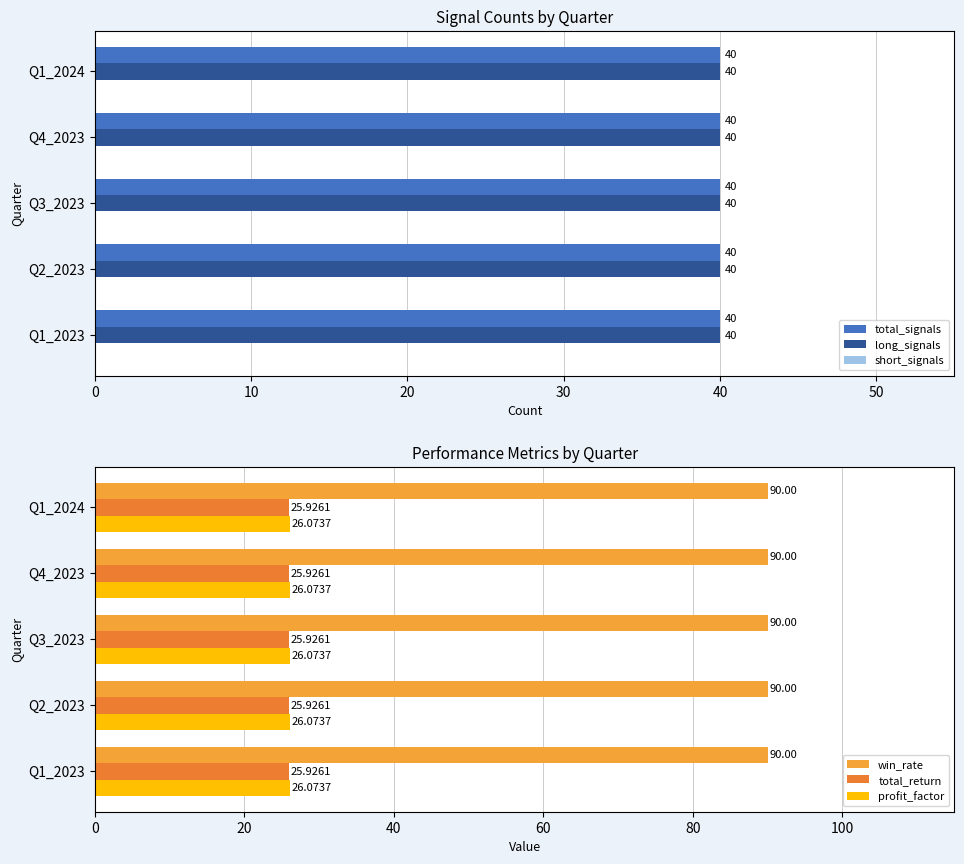

Between Q1_2023 and Q2_2023, which is larger?

Q1_2023